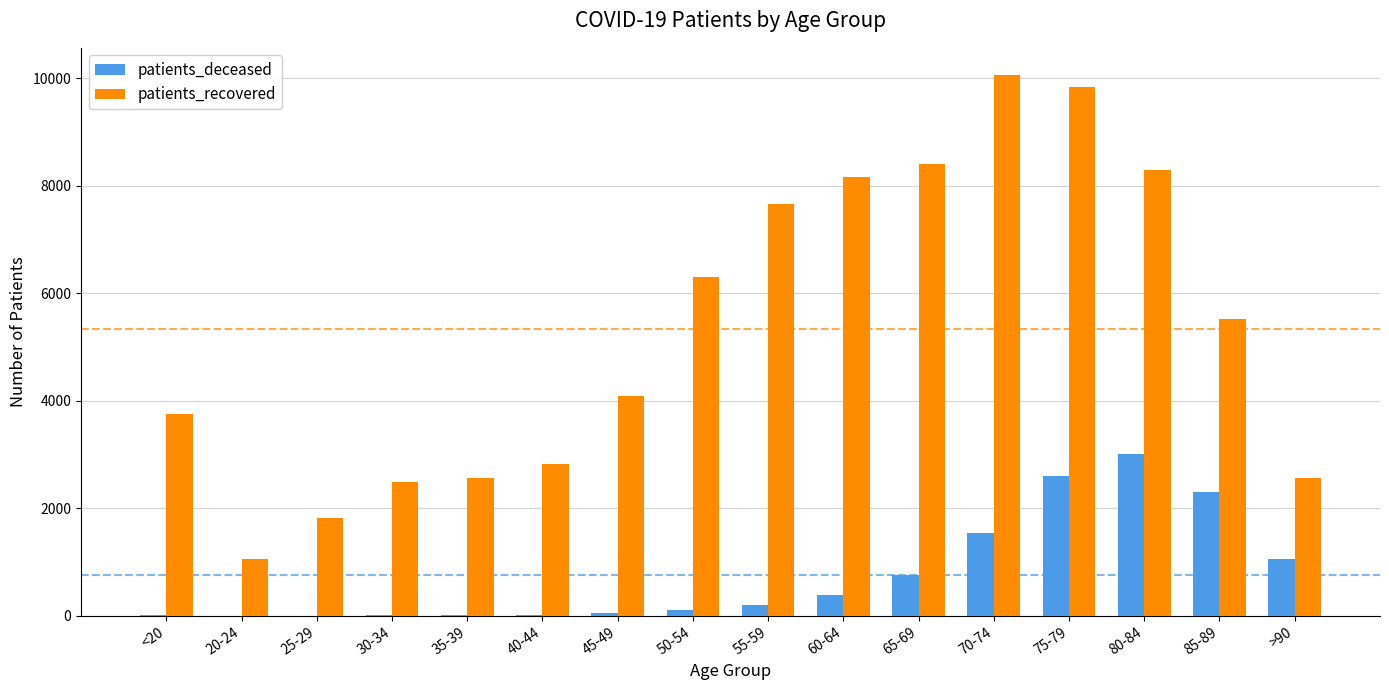

Which series changed the most between 75-79 and 85-89?

patients_recovered